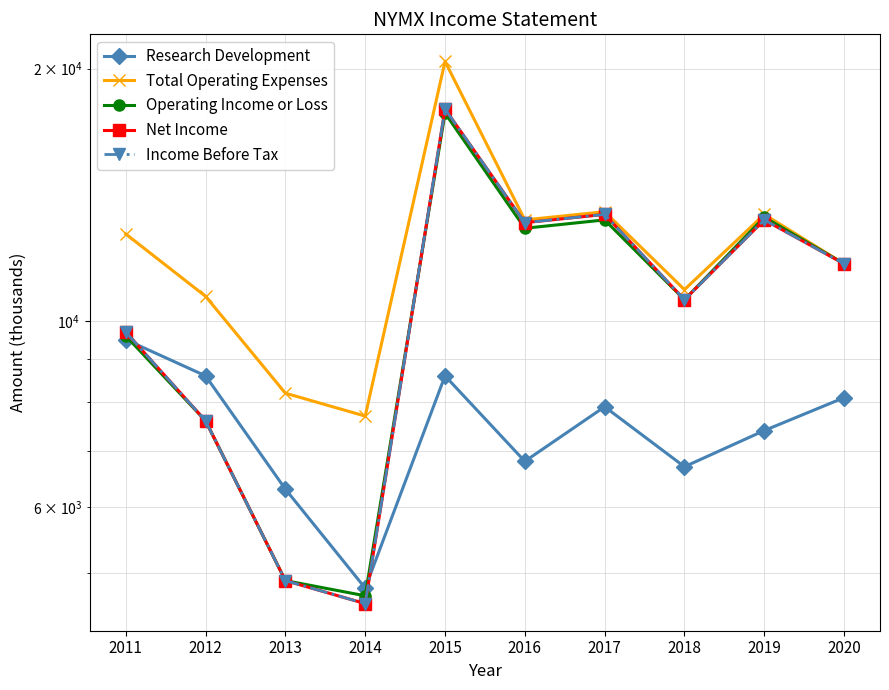

Rank the categories by Total Operating Expenses value from lowest to highest.

2014, 2013, 2012, 2018, 2020, 2011, 2016, 2019, 2017, 2015